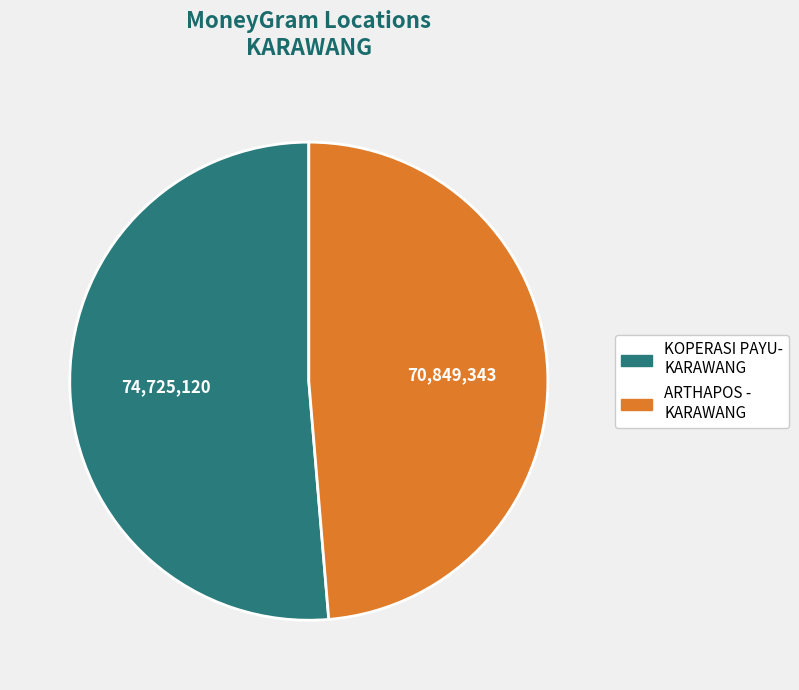

Which slice is the largest?

KOPERASI PAYU- KARAWANG